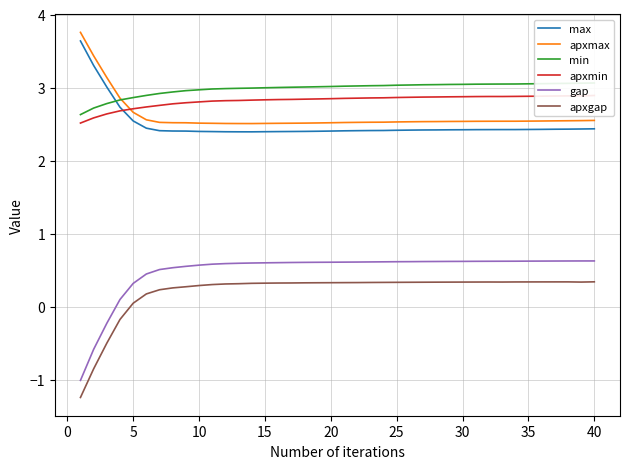

In max, how many points are lower than both neighbors (excluding endpoints)?

1